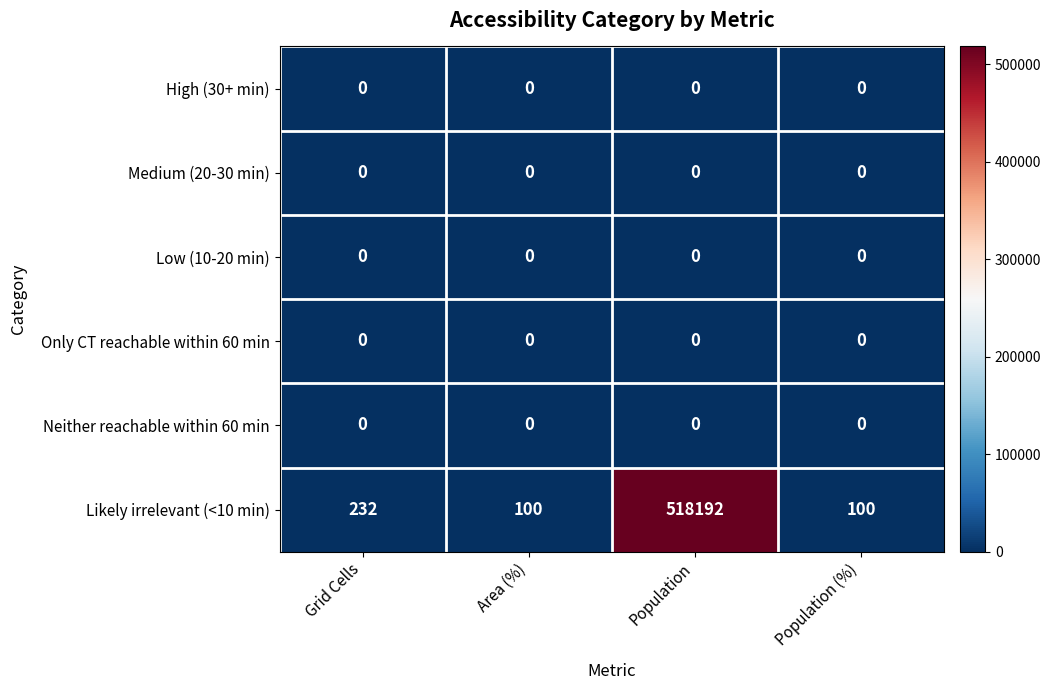

How many series are shown in this chart?

6